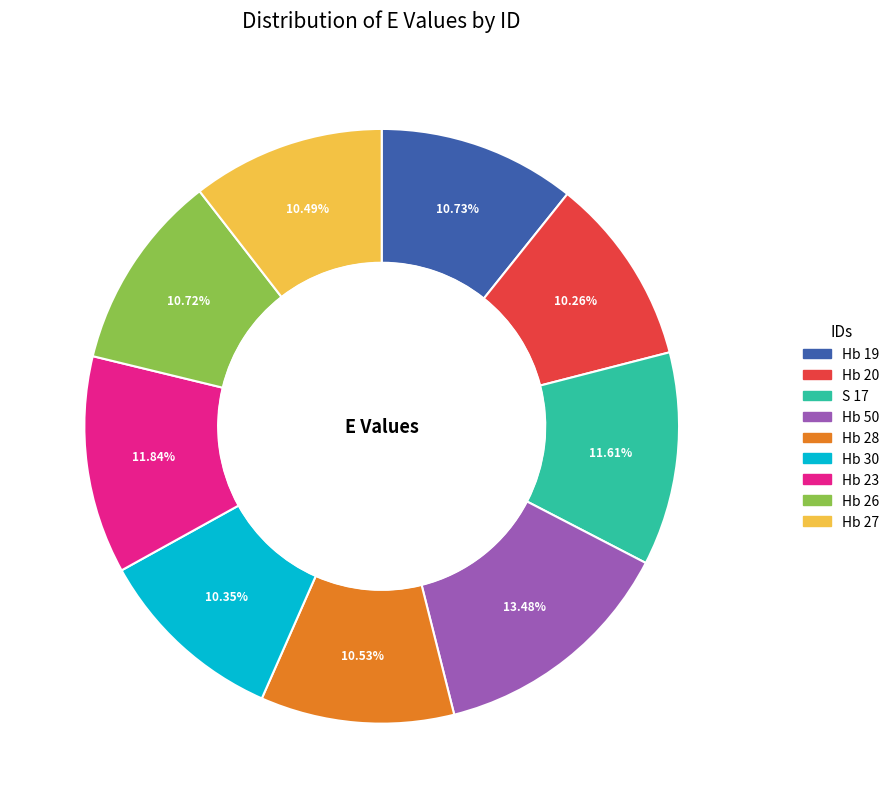

Which has a higher value, Hb 27 or Hb 50?

Hb 50